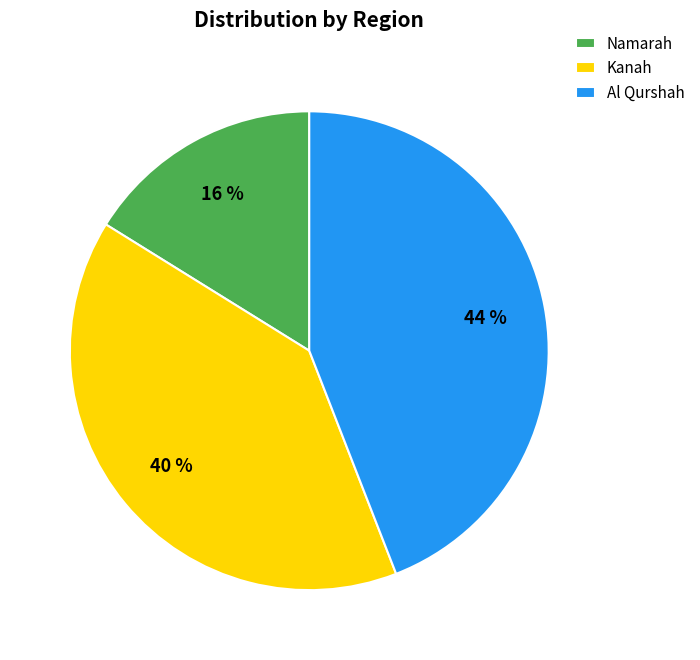

What is the largest slice in the pie chart?

Al Qurshah